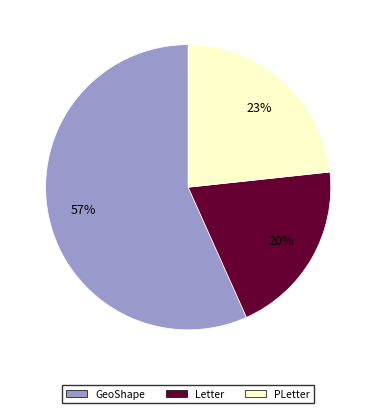

Is there a majority slice in this chart?

Yes